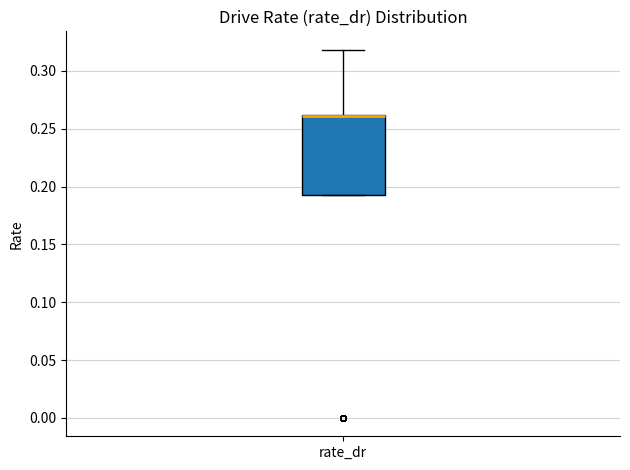

Read this box plot against the y-axis: the position of the median line, the range covered by the box, and the ends of both whiskers. The values are not printed on the chart, so give them approximately, as read against the axis.

median 0.260 (drawn on the box's upper edge), box 0.195 to 0.260, whiskers 0.195 to 0.320